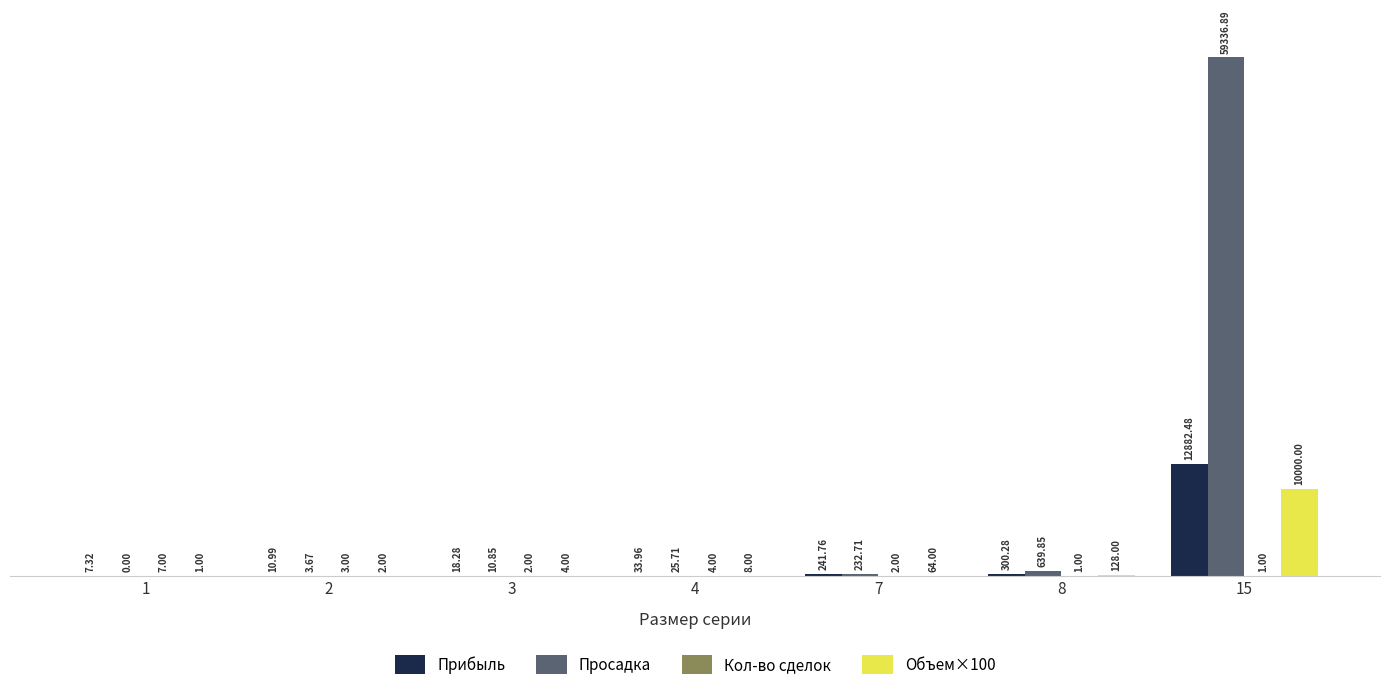

The value of Просадка at 15 is 87429.7. True or false?

False